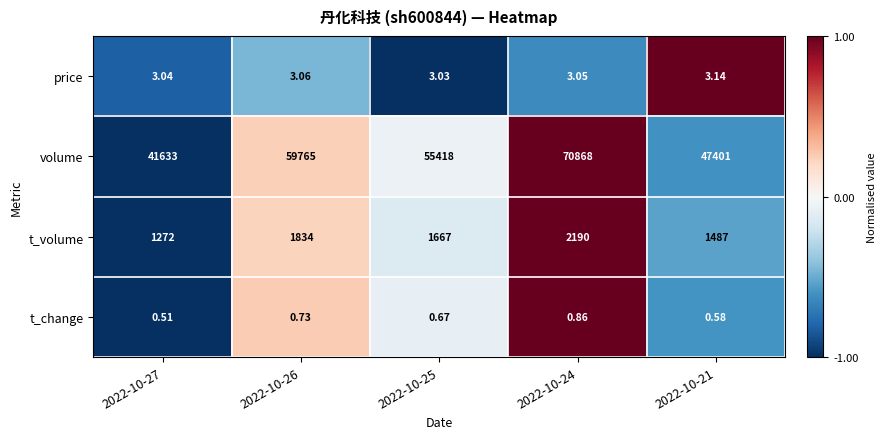

Count the number of categories in the chart.

5